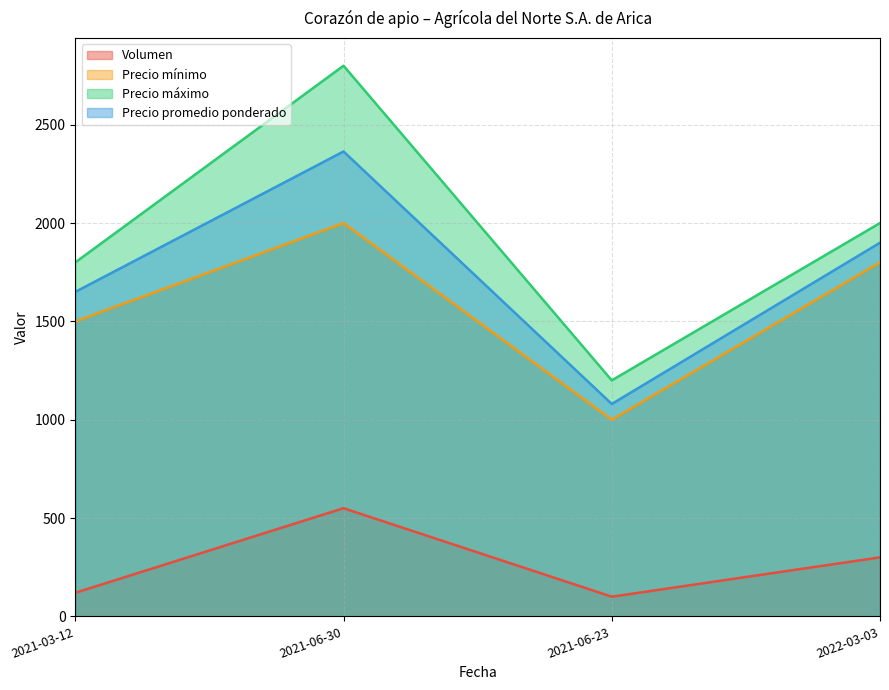

True or false: Volumen has a value of 210 at 2021-03-12.

False